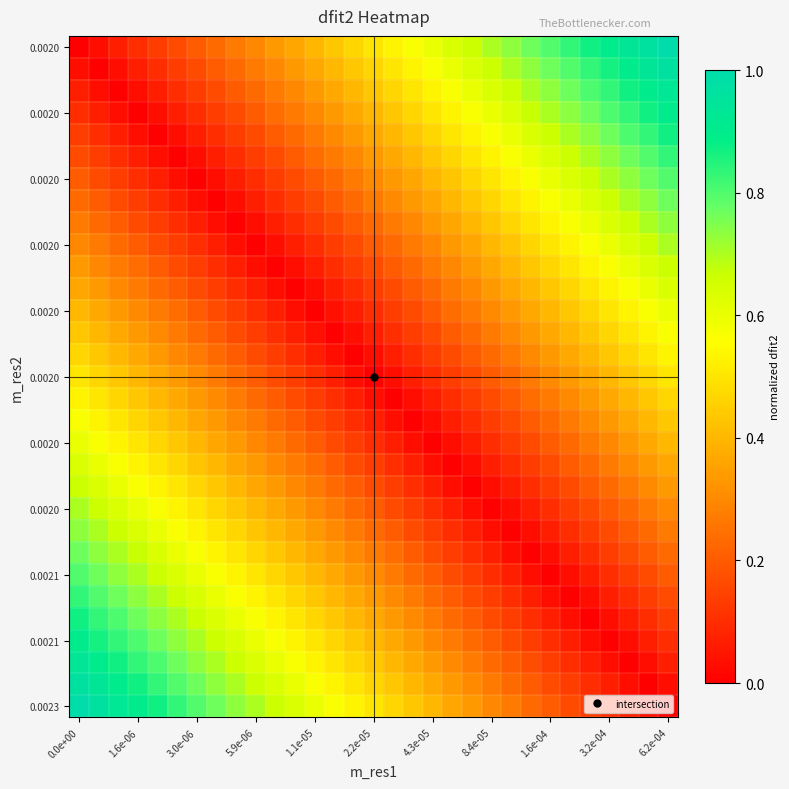

How many categories are shown in the chart?

31